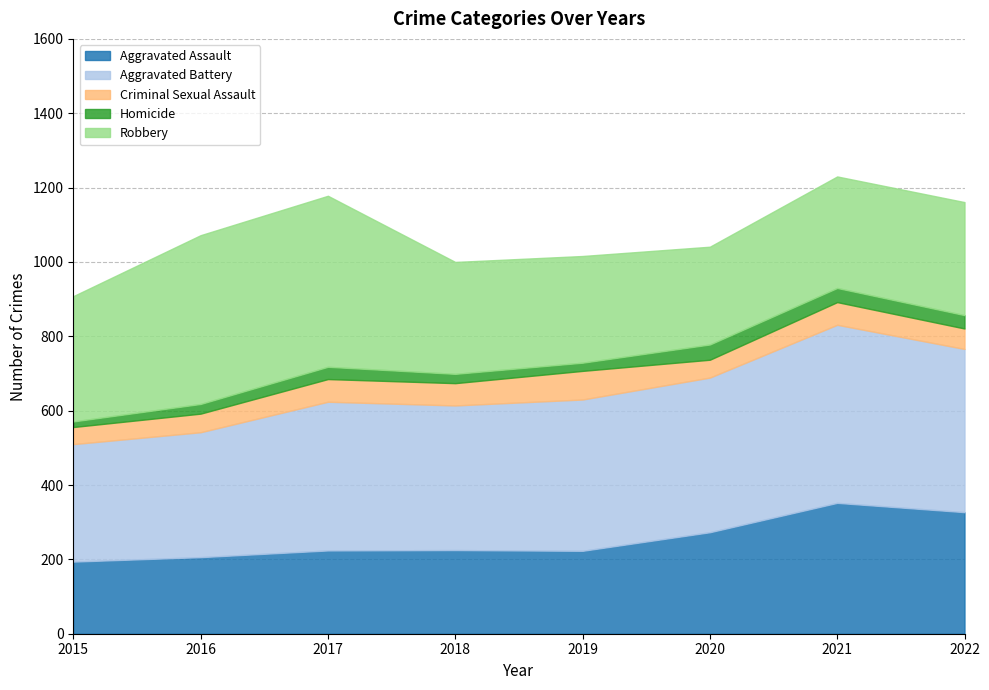

What value does the Robbery series have at 2015?

337